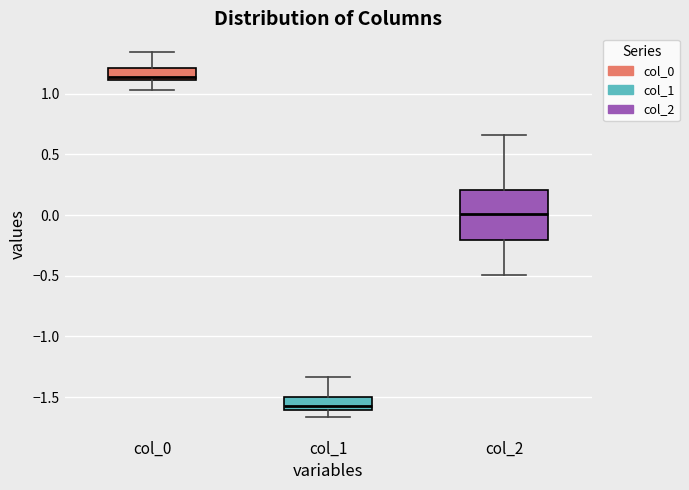

Comparing the boxes themselves (not the whiskers), which one is the tallest?

col_2